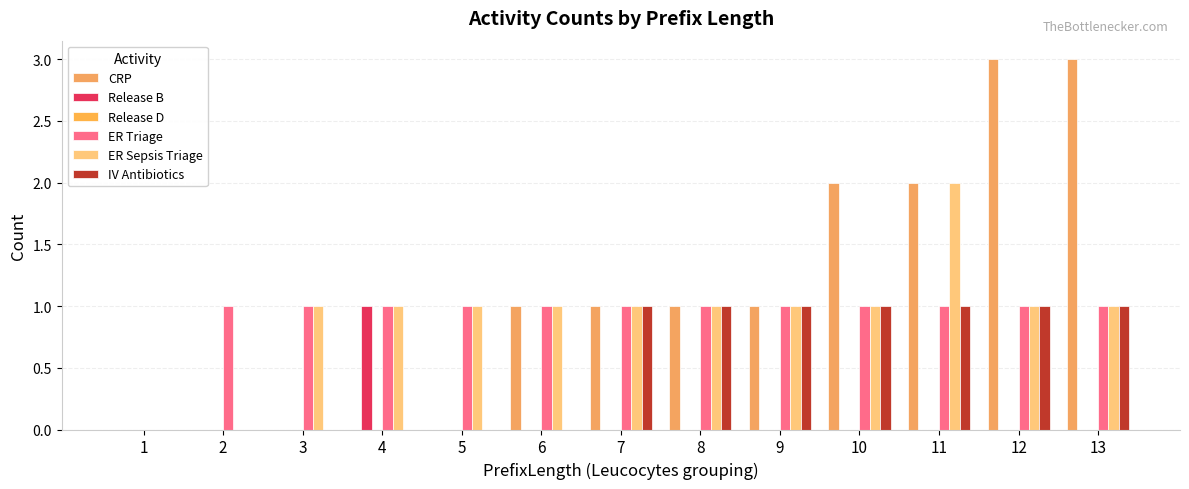

What is the difference between the maximum and second lowest values in the CRP series?

3